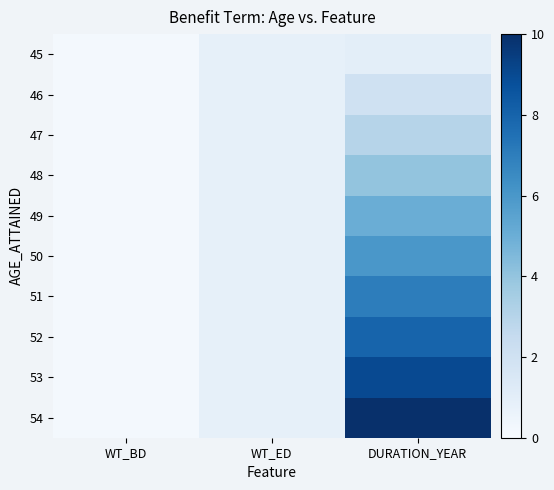

At which category is the sum across all series the highest?

DURATION_YEAR